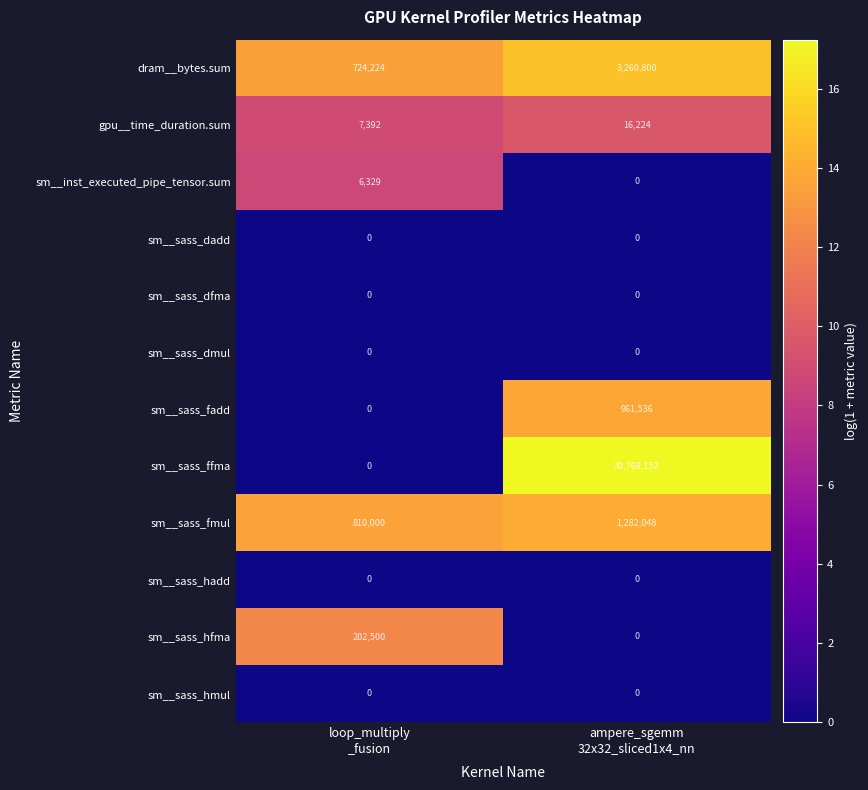

Which series has the largest range (max minus min)?

sm__sass_ffma